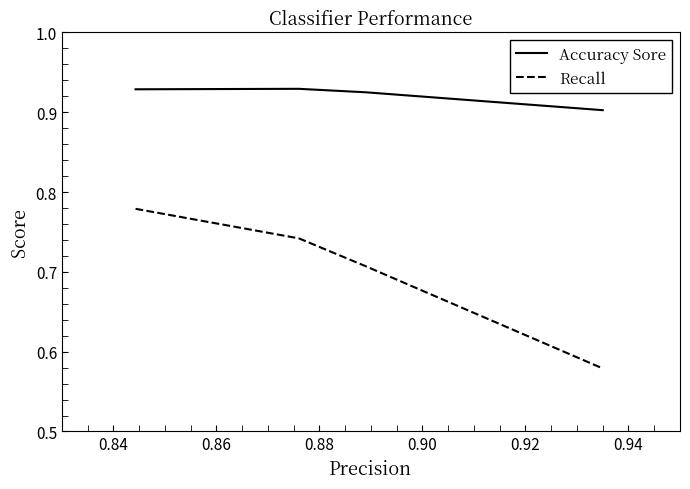

How many Recall values are between 0 and 1?

4